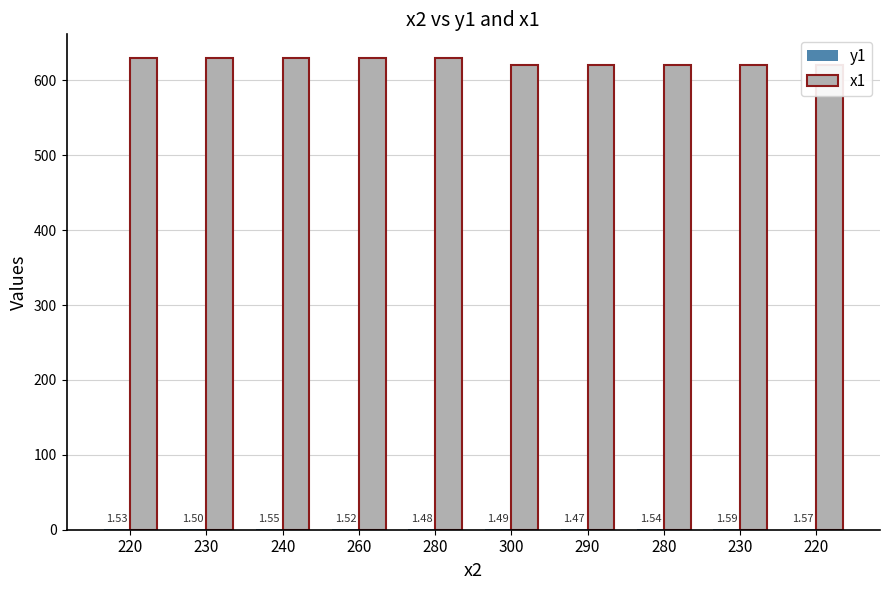

How many series are shown in this chart?

2